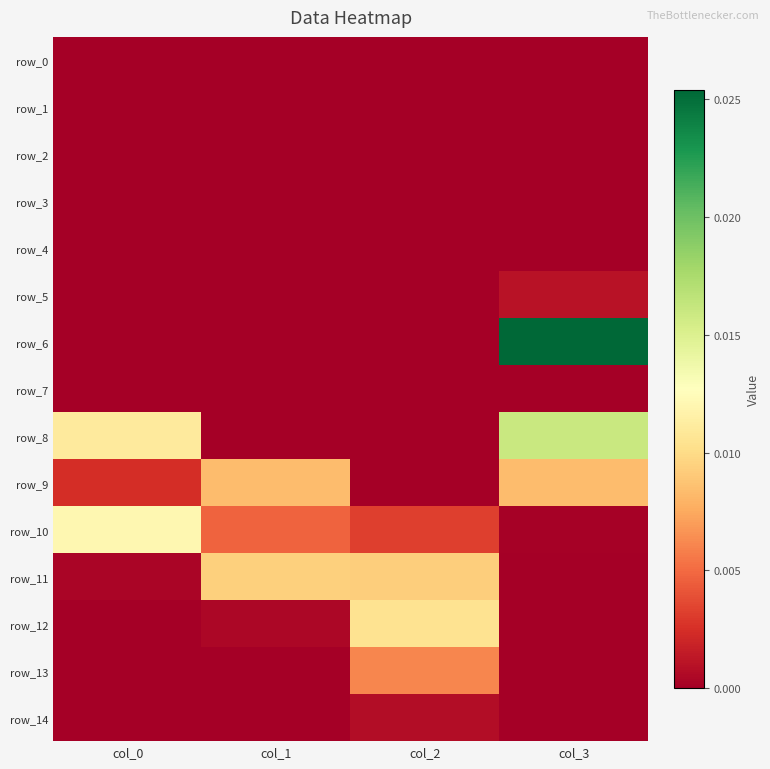

Count the number of data series in this chart.

15